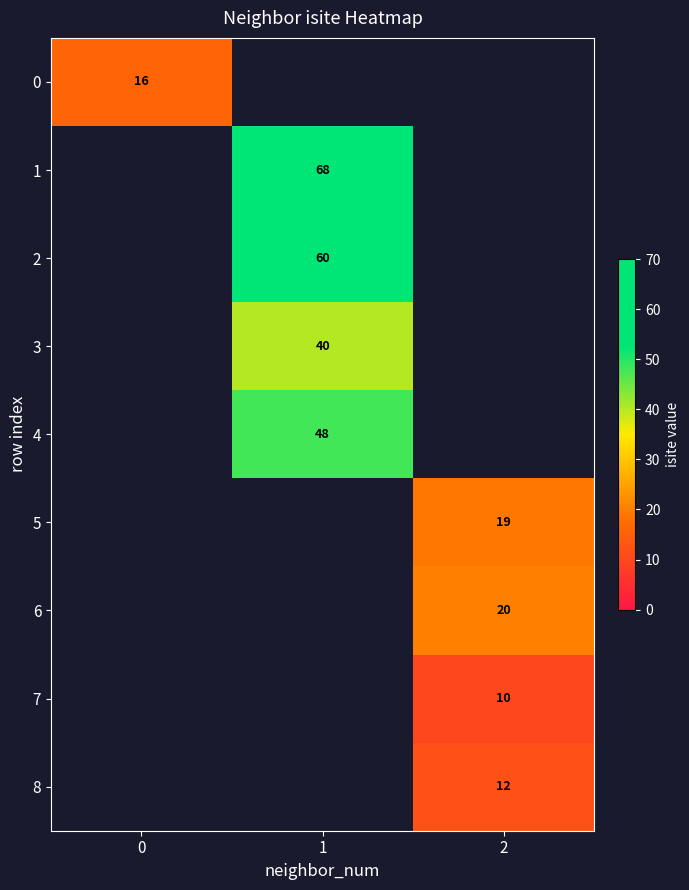

Is it true that 2 equals 17 at 1?

False